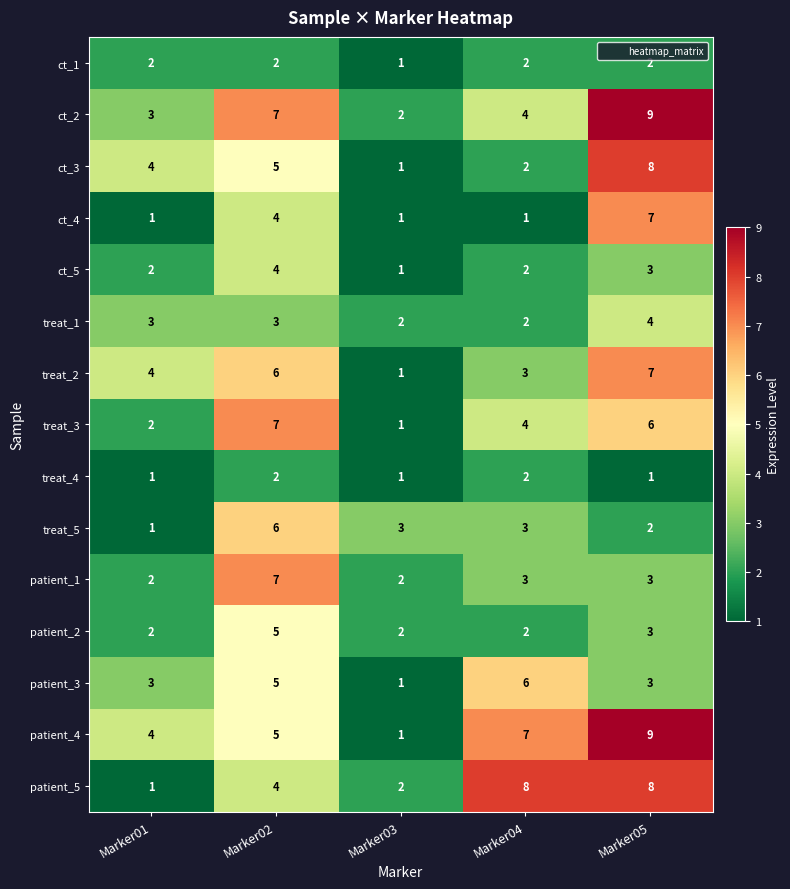

At which category is the sum across all series the highest?

Marker05